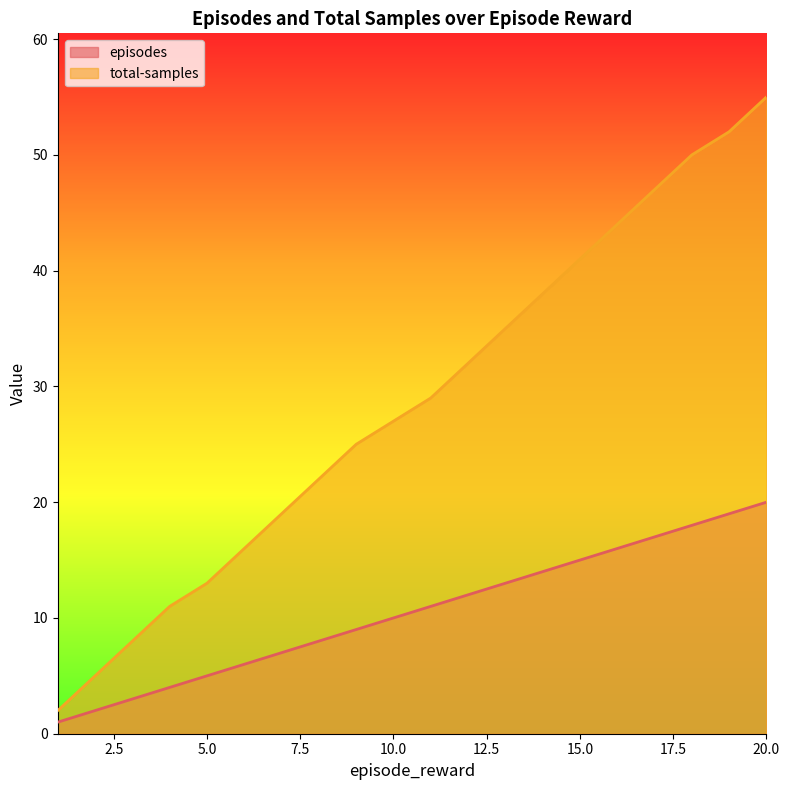

How many lines are shown in the chart?

2